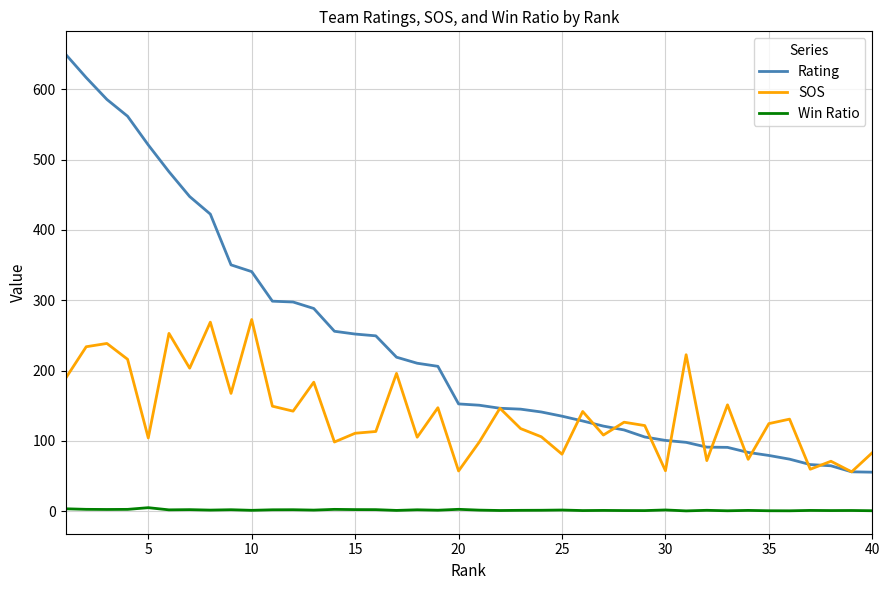

Which series has the largest total across all categories?

Rating